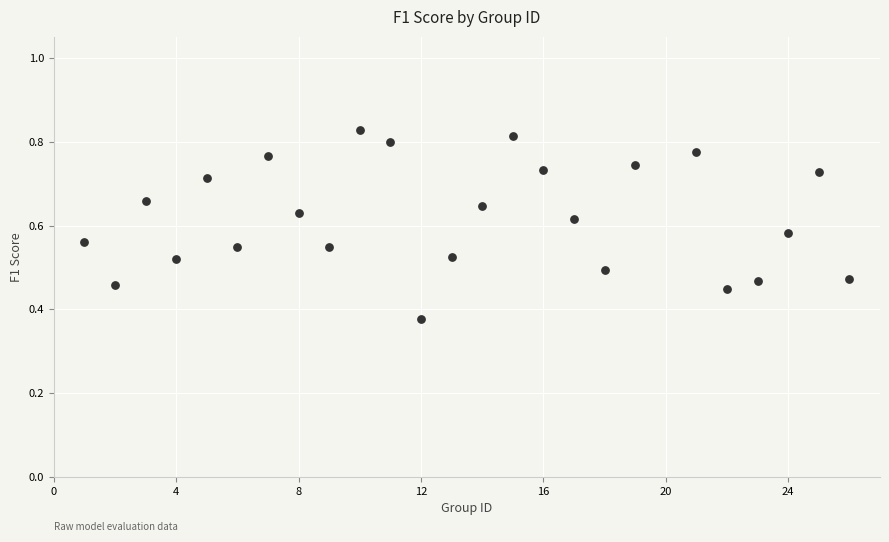

What is the range of X values (max minus min)?

25.0